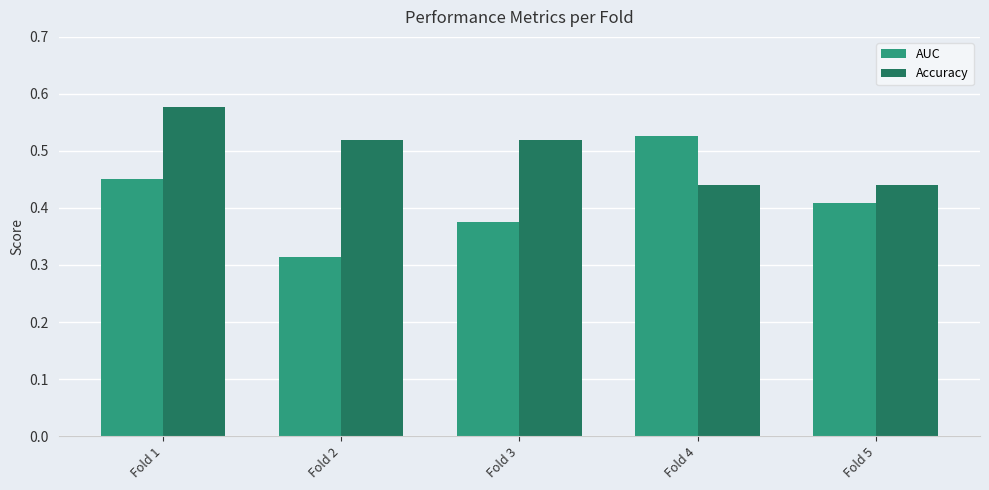

At which label is AUC closest to 0?

Fold 2